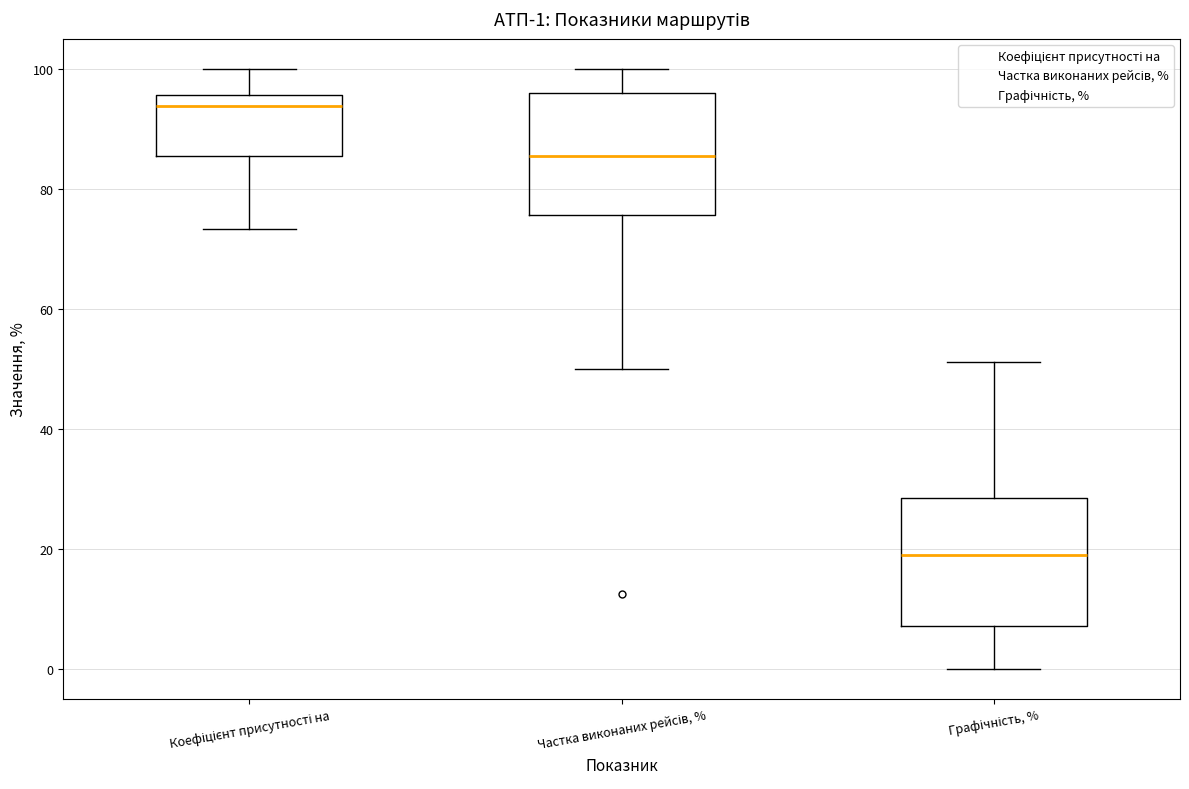

Which box has the lowest median line?

Графічність, %